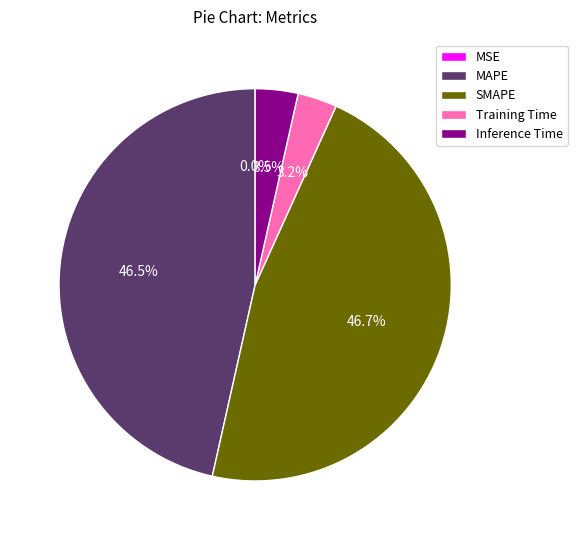

Does MAPE account for over 50% of the chart?

No